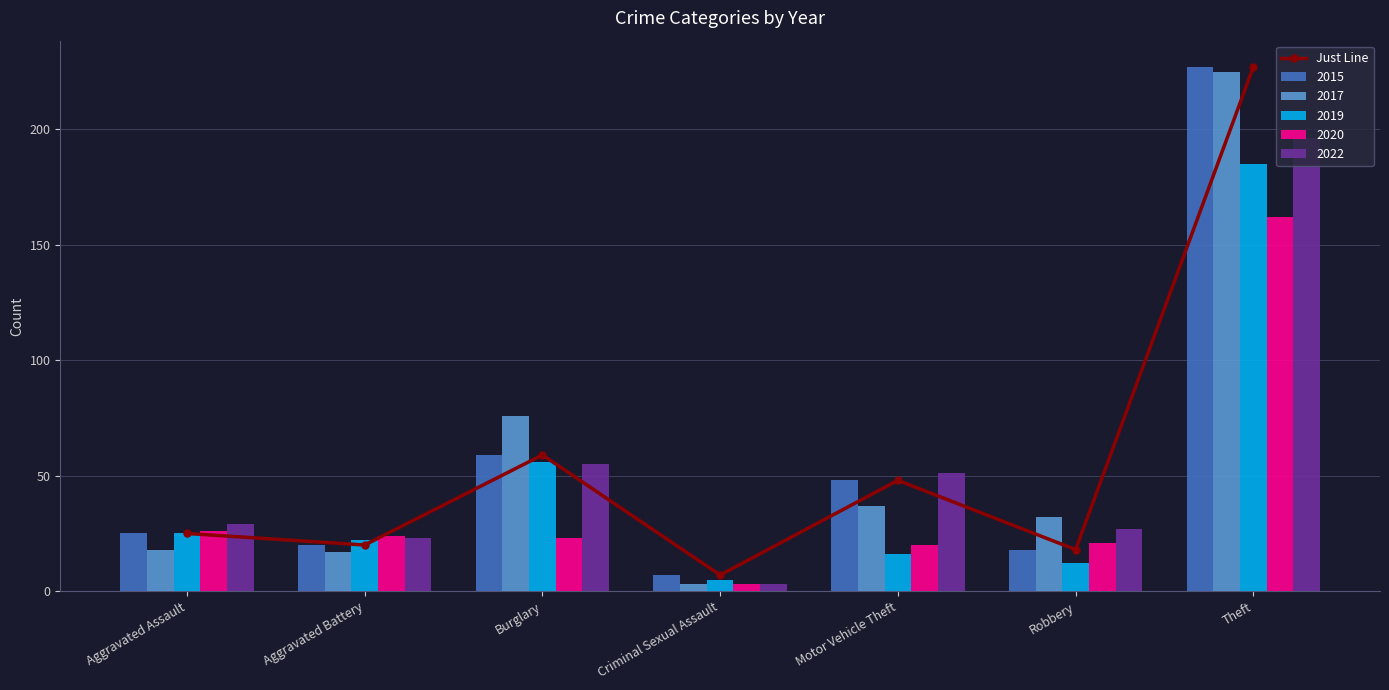

What is the label of the 4th bar from the left?

Criminal Sexual Assault